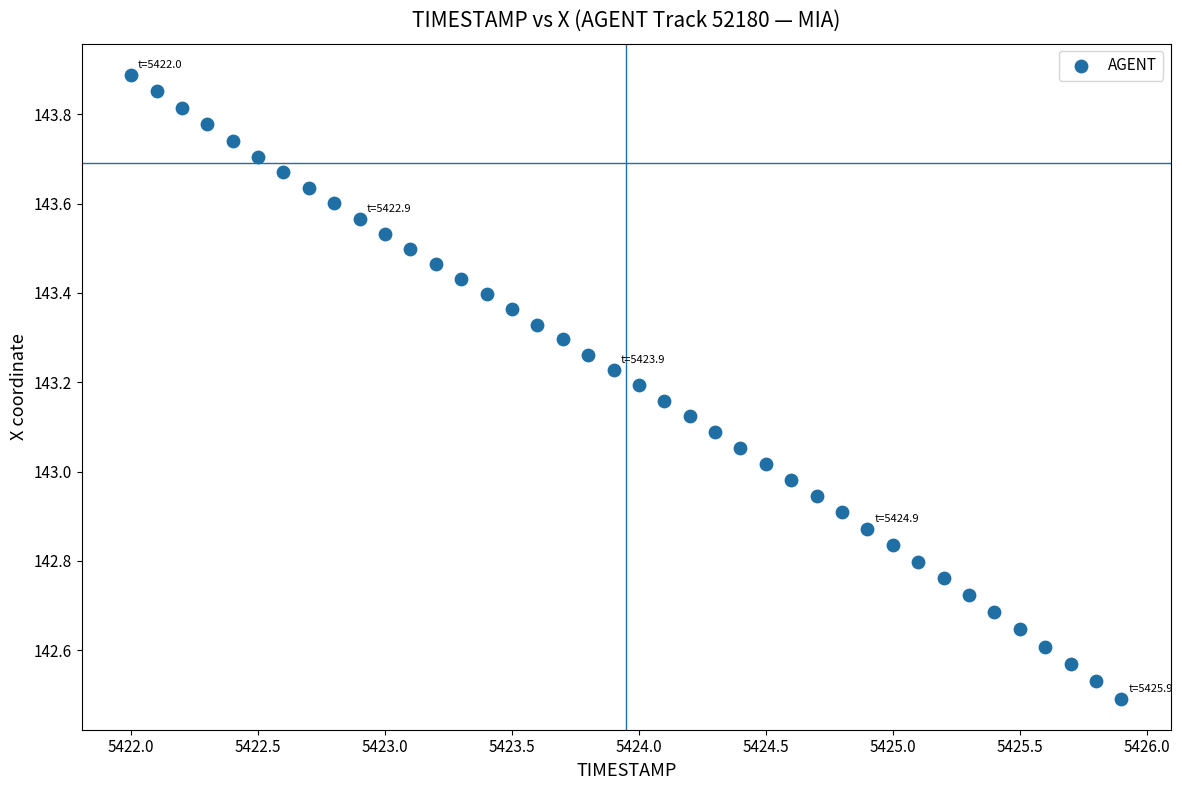

What is the range of Y values (max minus min)?

1.4